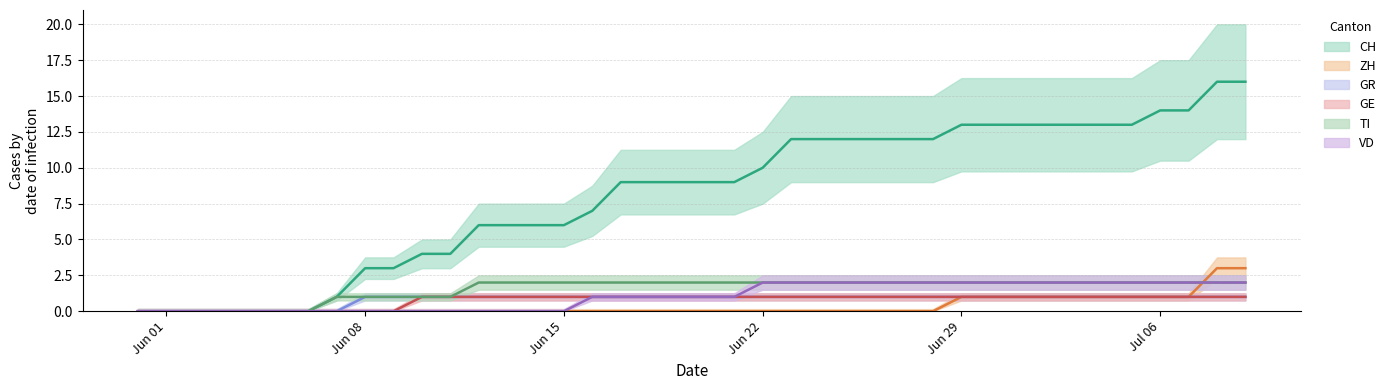

Reading right to left, what are all the values shown in this chart?

CH: 16	16	14	14	13	13	13	13	13	13	13	12	12	12	12	12	12	10	9	9	9	9	9	7	6	6	6	6	4	4	3	3	1	0	0	0	0	0	0	0
ZH: 3	3	1	1	1	1	1	1	1	1	1	0	0	0	0	0	0	0	0	0	0	0	0	0	0	0	0	0	0	0	0	0	0	0	0	0	0	0	0	0
GR: 1	1	1	1	1	1	1	1	1	1	1	1	1	1	1	1	1	1	1	1	1	1	1	1	1	1	1	1	1	1	1	1	0	0	0	0	0	0	0	0
GE: 1	1	1	1	1	1	1	1	1	1	1	1	1	1	1	1	1	1	1	1	1	1	1	1	1	1	1	1	1	1	0	0	0	0	0	0	0	0	0	0
TI: 2	2	2	2	2	2	2	2	2	2	2	2	2	2	2	2	2	2	2	2	2	2	2	2	2	2	2	2	1	1	1	1	1	0	0	0	0	0	0	0
VD: 2	2	2	2	2	2	2	2	2	2	2	2	2	2	2	2	2	2	1	1	1	1	1	1	0	0	0	0	0	0	0	0	0	0	0	0	0	0	0	0